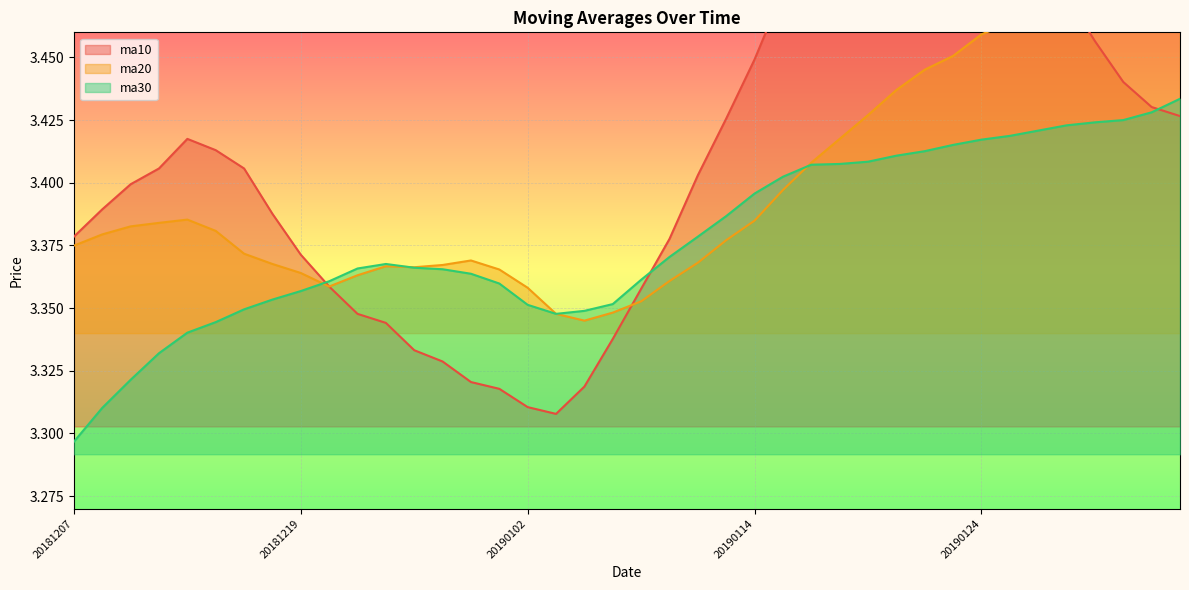

What is the sum of the ma10 values at 20181213 and 20181220?

6.8